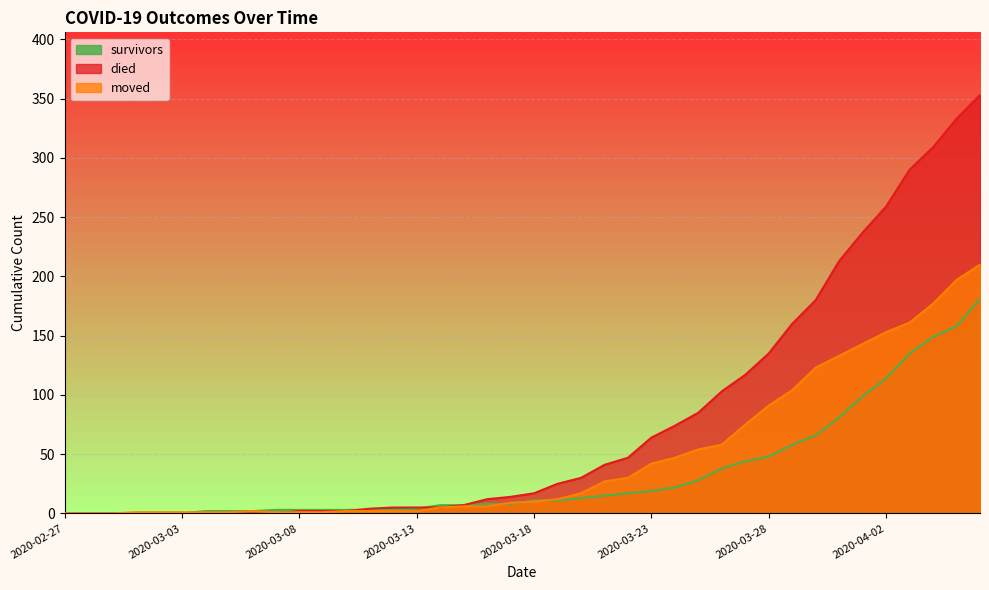

What is the greatest value displayed?

353